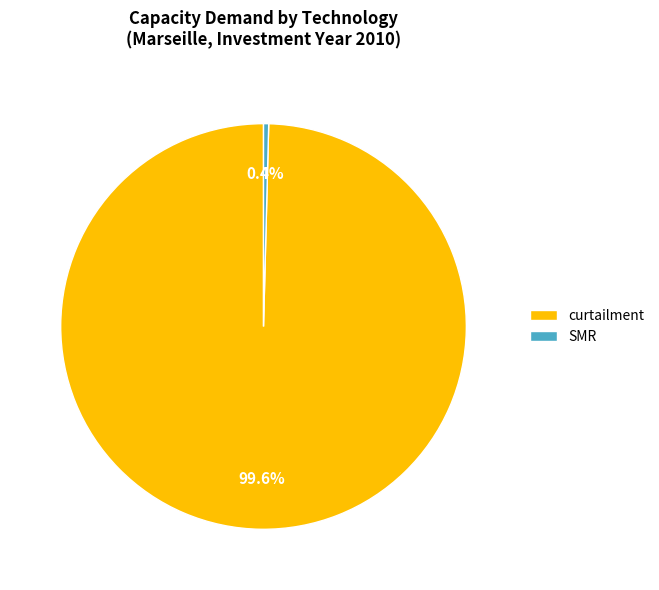

Rank the categories by value from highest to lowest.

curtailment, SMR